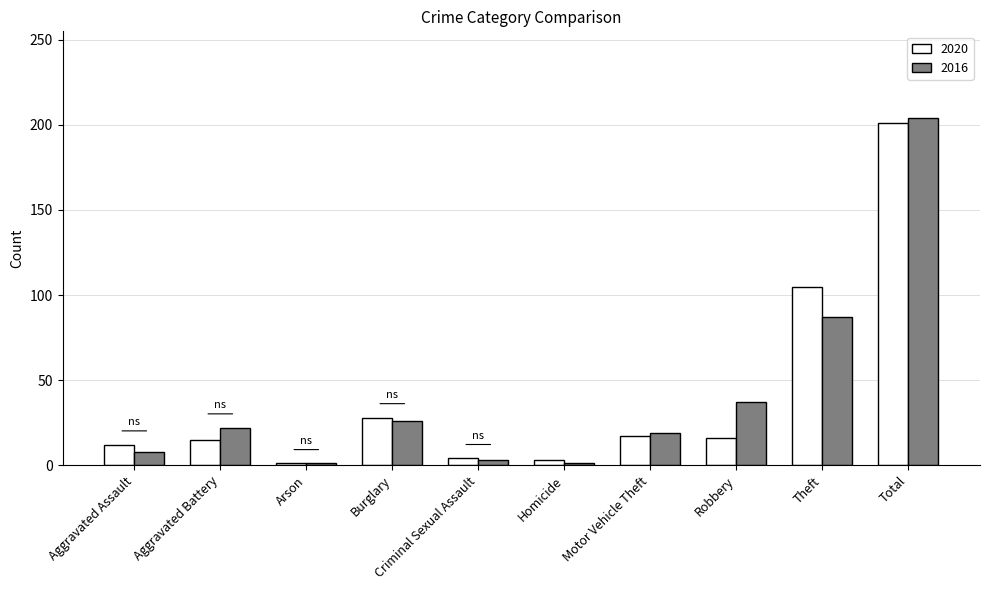

Where is 2016 nearest to the value 102?

Theft